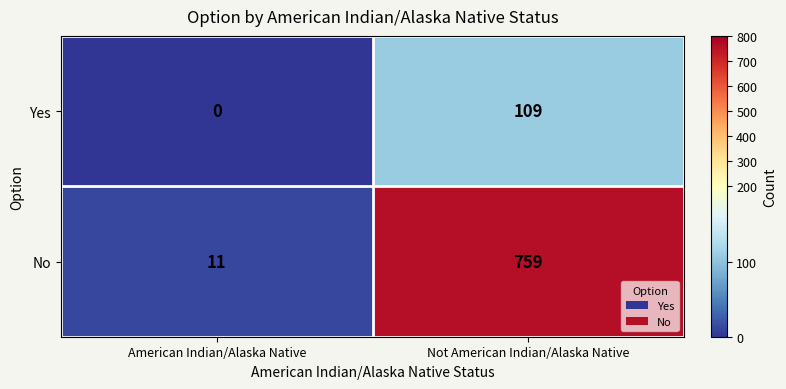

At which category does the chart reach its peak across all series?

Not American Indian/Alaska Native